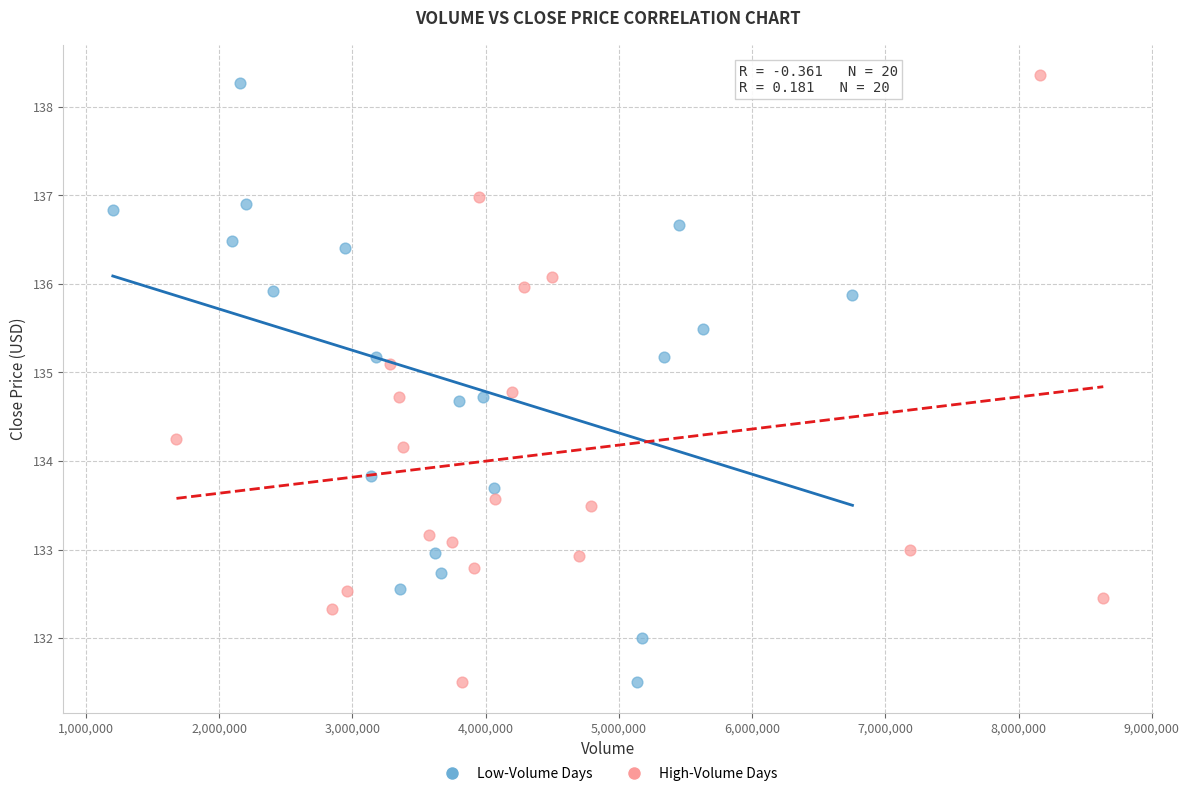

Which series contains the highest Y value?

High-Volume Days